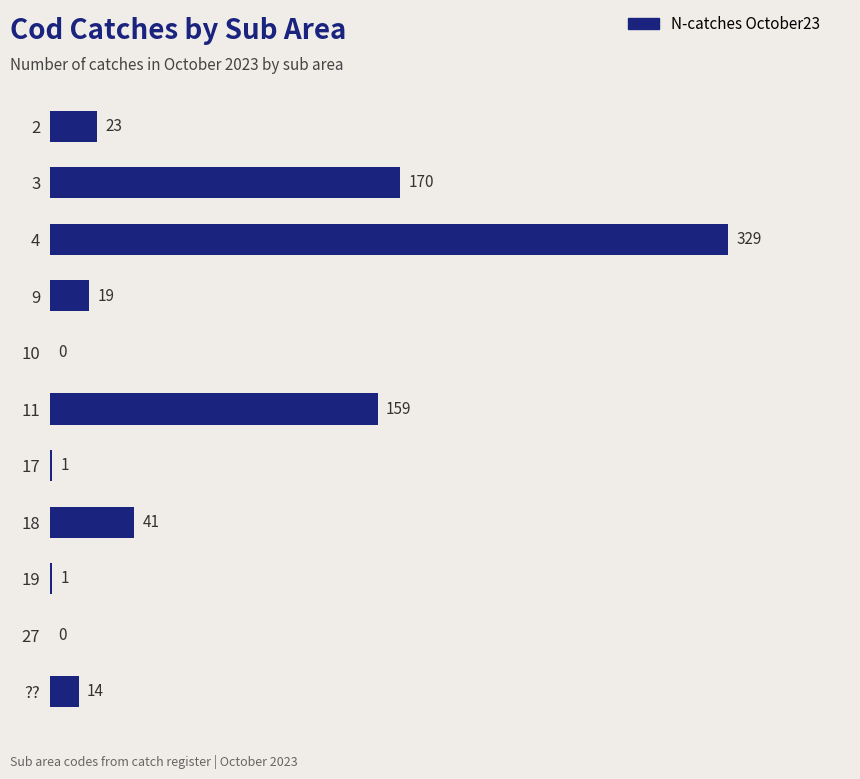

What value does the data have at 3, to the nearest 10?

170